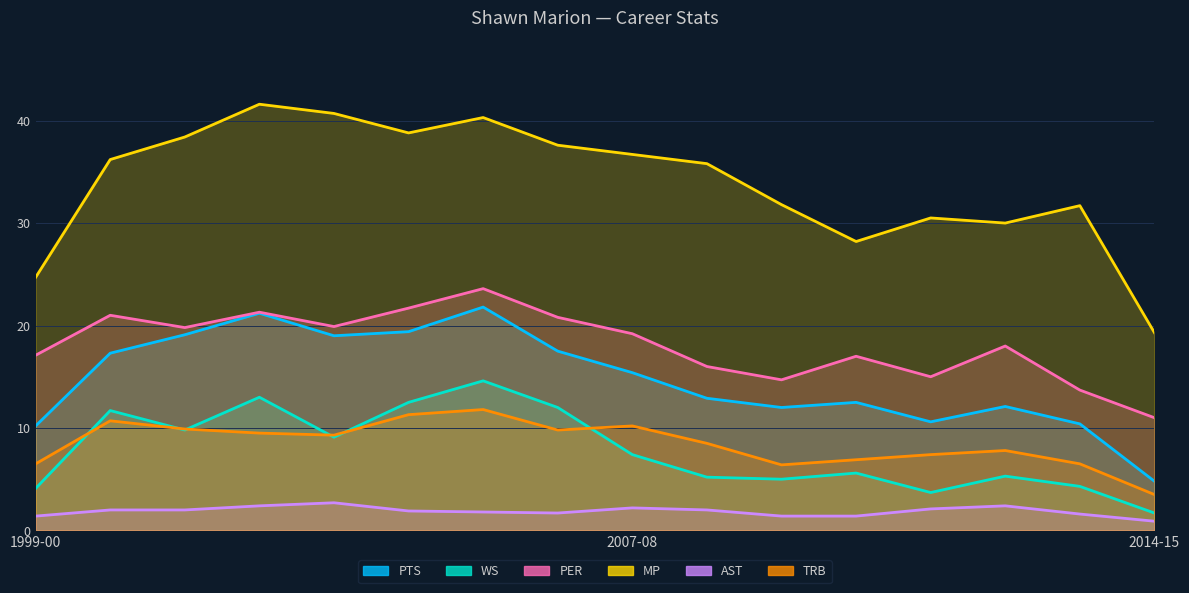

What are all the series names shown in the legend?

PTS, WS, PER, MP, AST, TRB